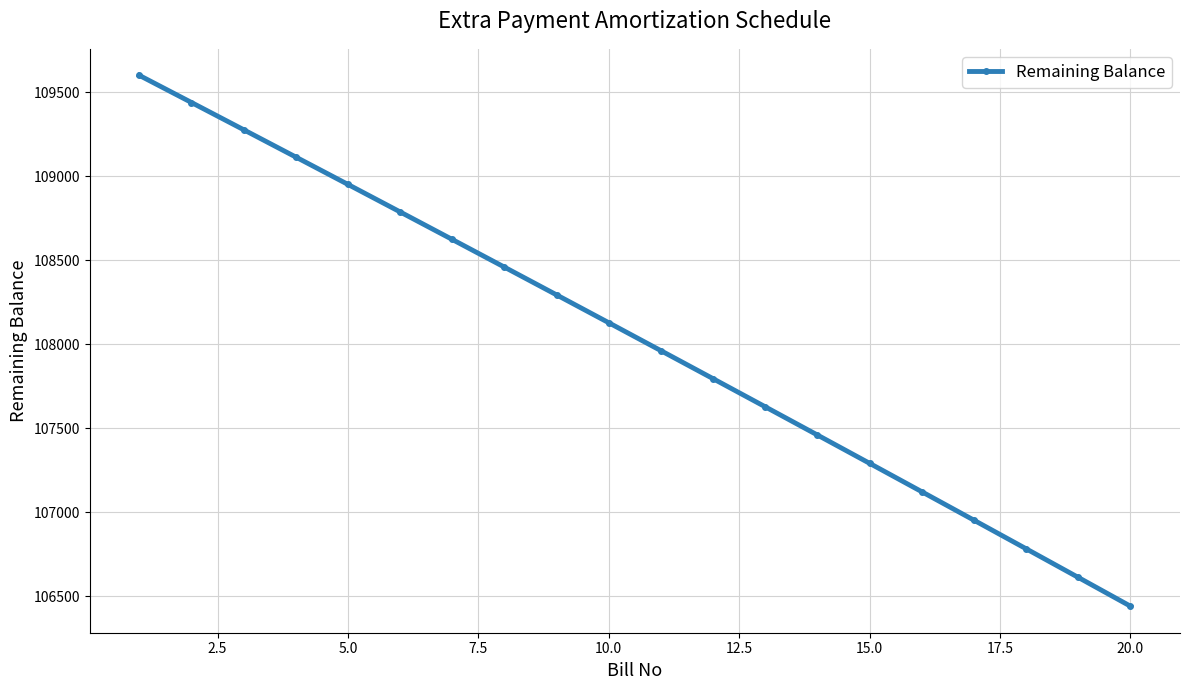

What is the difference between the maximum and minimum values?

3158.6